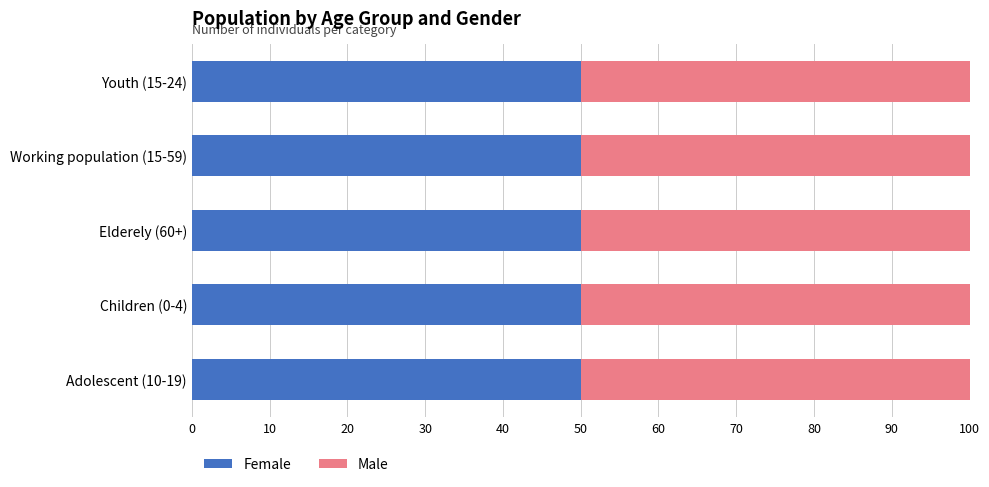

Which series has the largest total across all categories?

Female